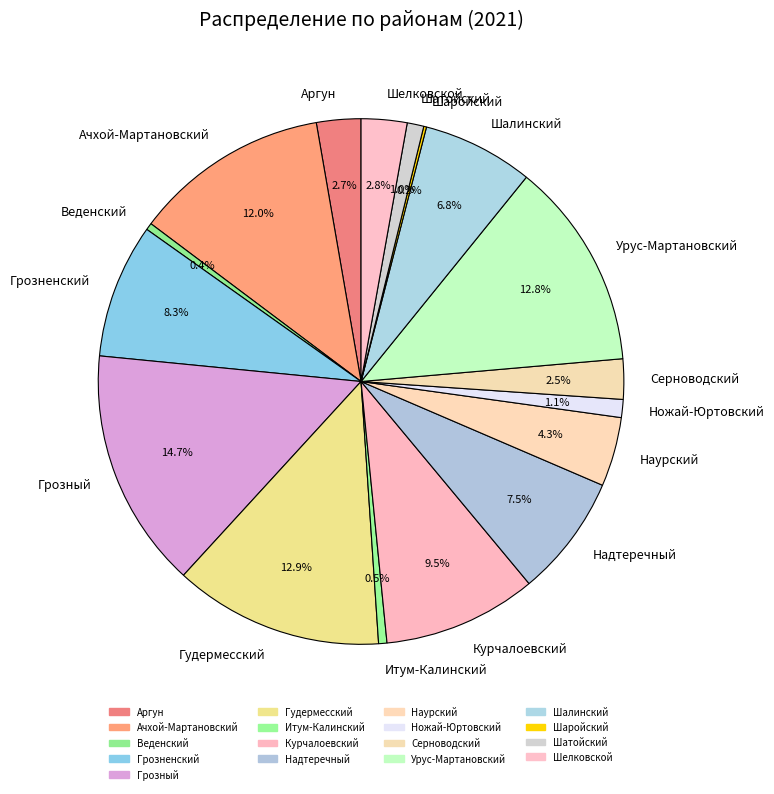

Between Итум-Калинский and Надтеречный, which is larger?

Надтеречный